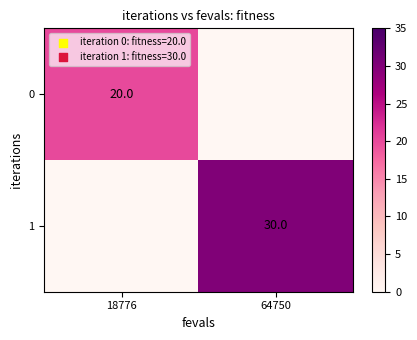

The value of 1 at 64750 is 30. True or false?

True